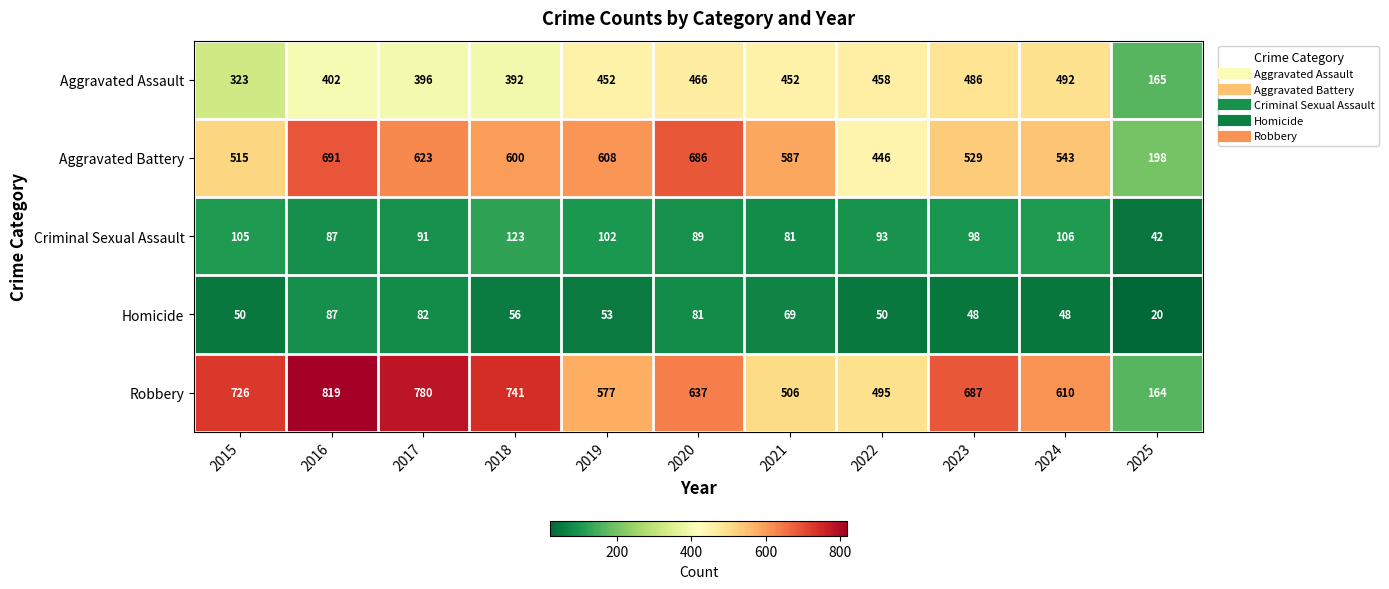

At which category is the sum across all series the highest?

2016